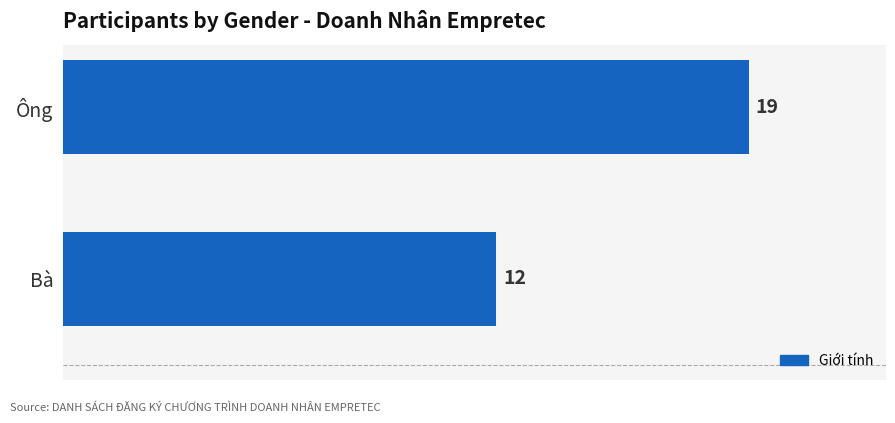

Read the value at Bà.

12